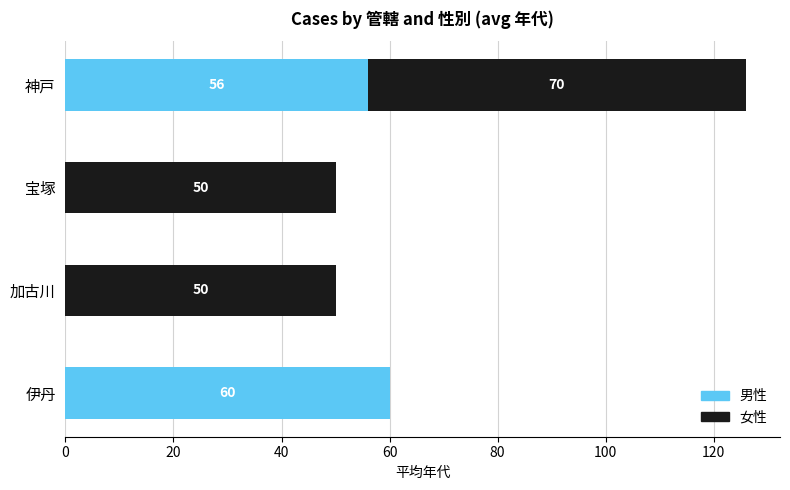

Is it true that 男性 equals 0 at 宝塚?

True